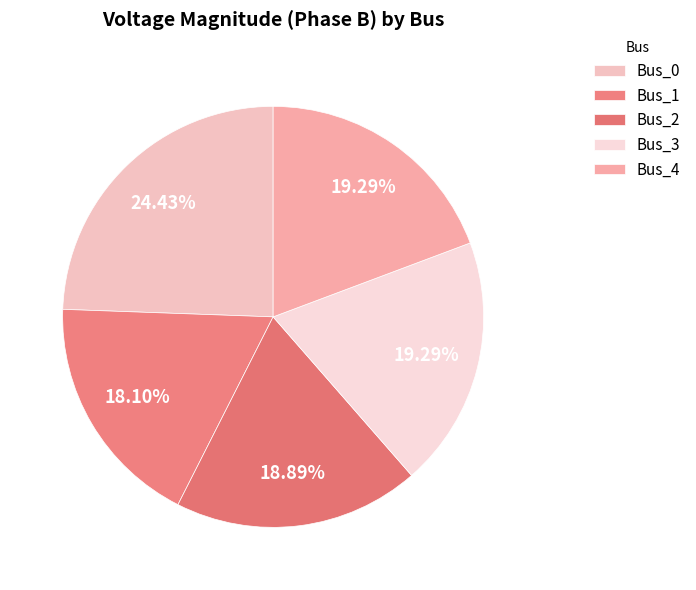

Which slice is the largest?

Bus_0